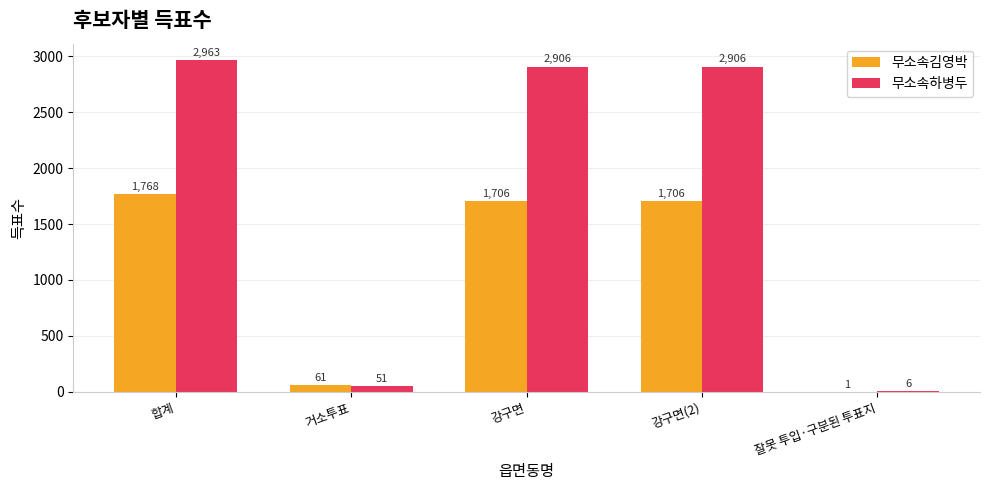

Reading left to right, what are all the values shown in this chart?

무소속김영박: 합계=1768	거소투표=61	강구면=1706	강구면(2)=1706	잘못 투입·구분된 투표지=1
무소속하병두: 합계=2963	거소투표=51	강구면=2906	강구면(2)=2906	잘못 투입·구분된 투표지=6